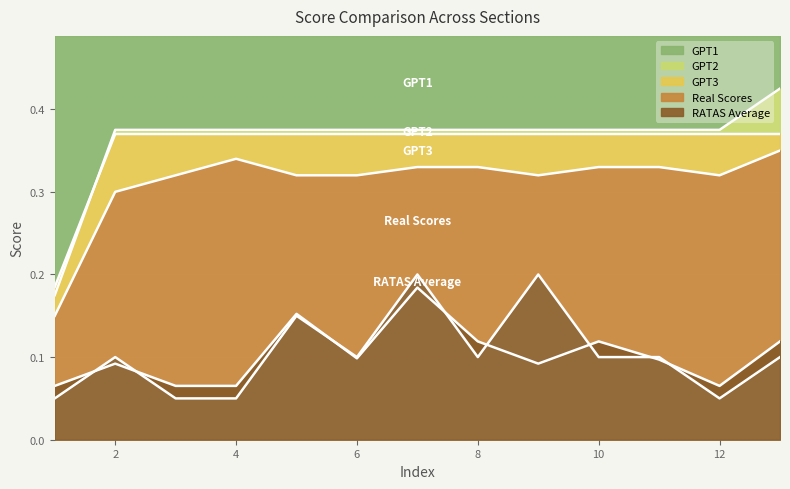

True or false: Real Scores has more than 1 points higher than both neighbors.

True